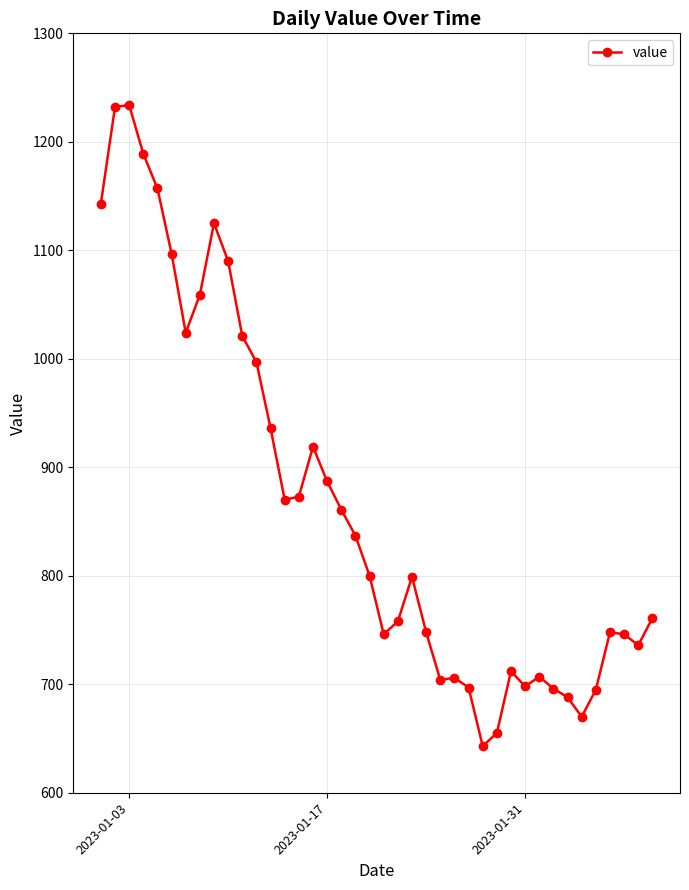

What is the minimum value shown in the chart?

643